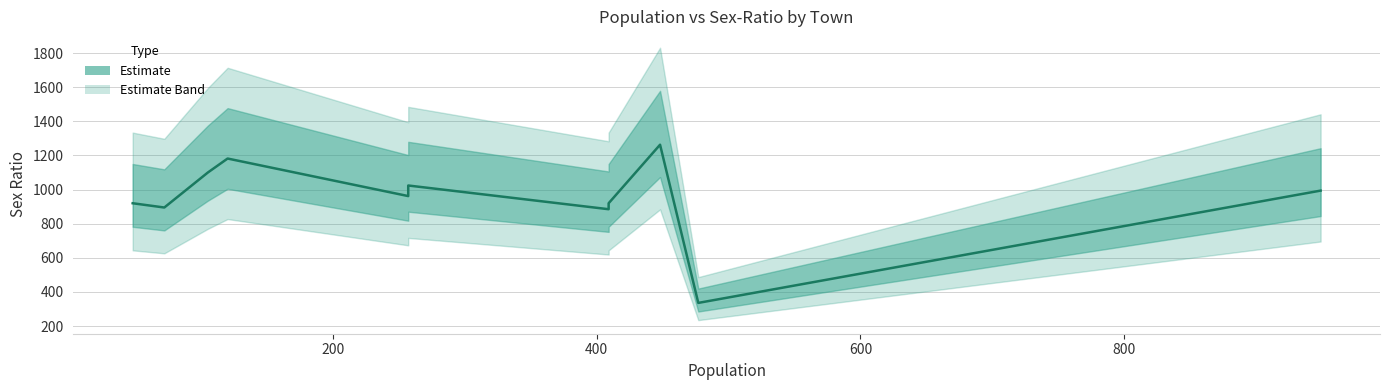

Reading left to right, extract all data points from this chart.

920	895	1100	1182	962	1024	885	920	1263	336	994